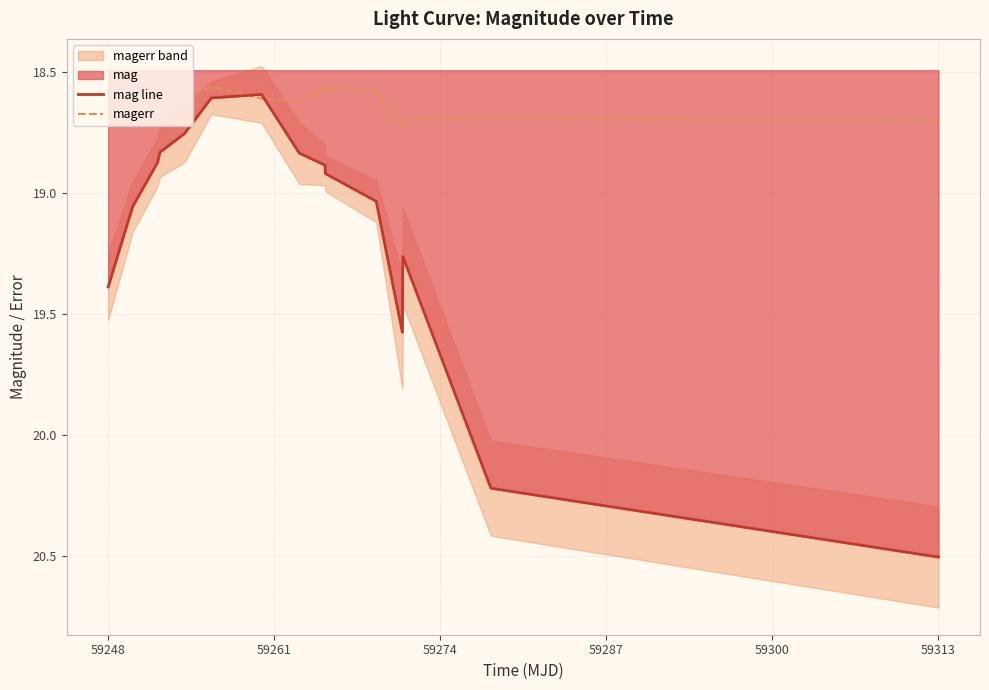

What is the difference between the highest and lowest values at 59287?

0.2